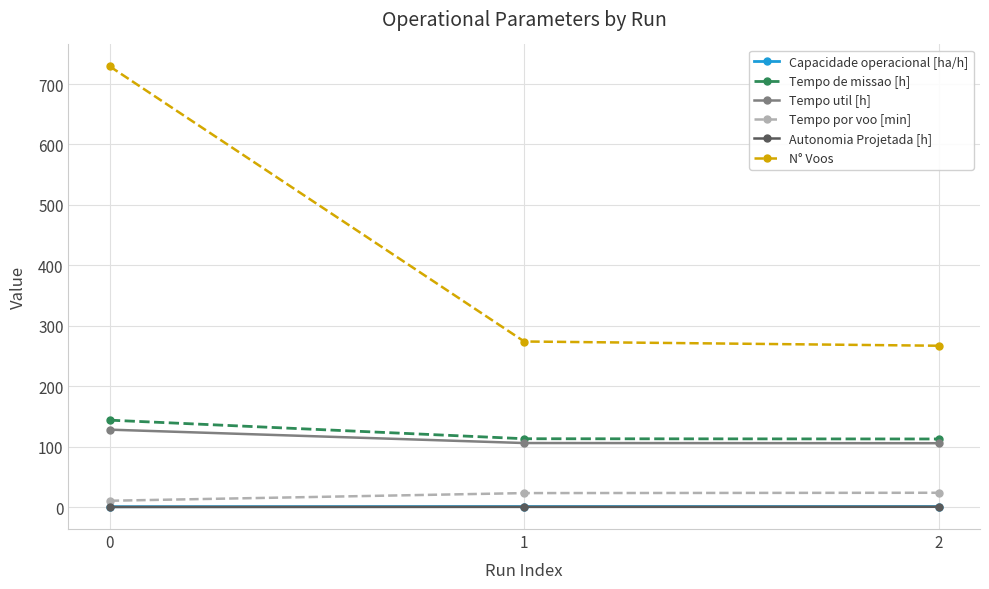

What is the value of the Tempo util [h] point at the 3rd from the left?

105.7